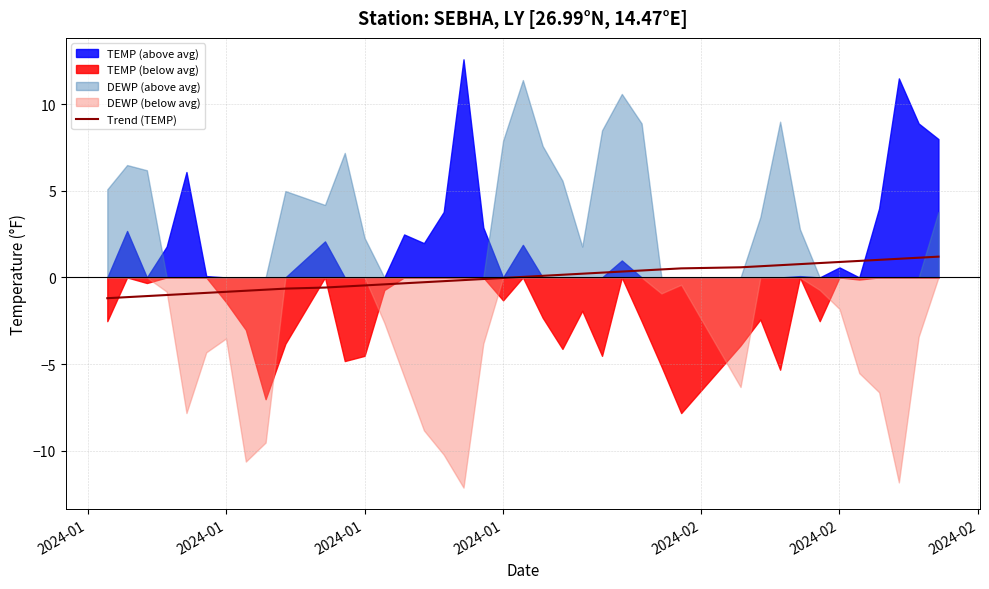

The chart shows a value of 0.0 at 20. True or false?

False